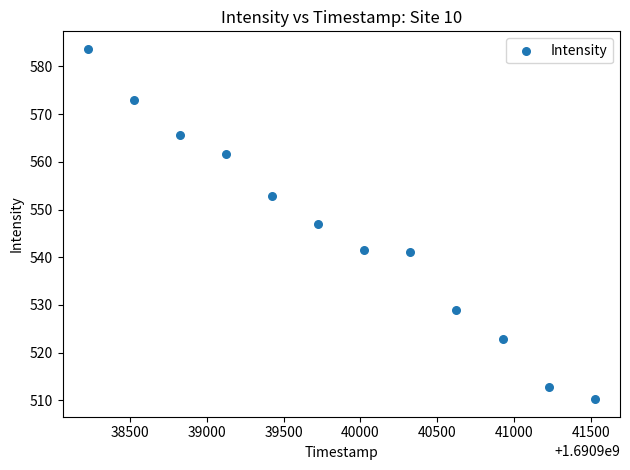

What Y value in the scatter plot is closest to 546?

547.0